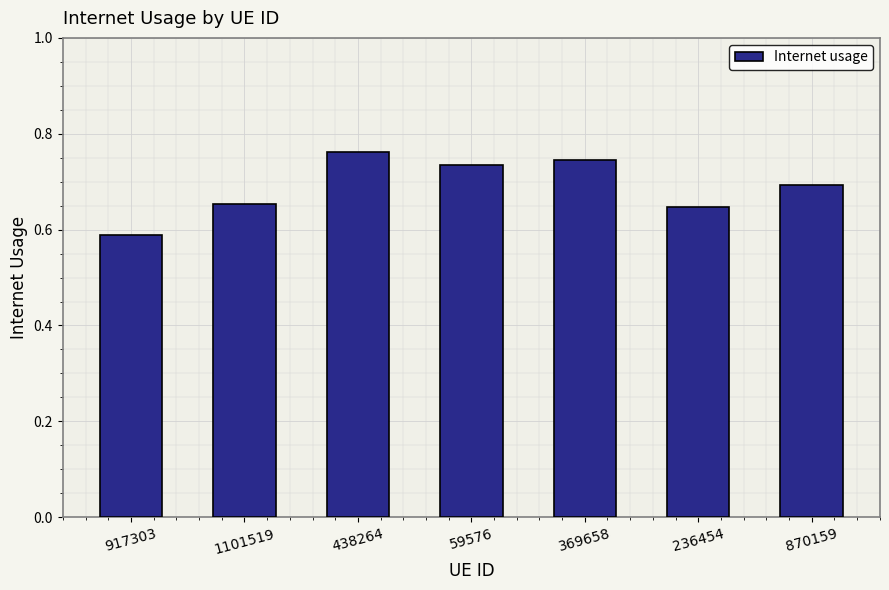

The value at 438264 is 1.0. True or false?

False